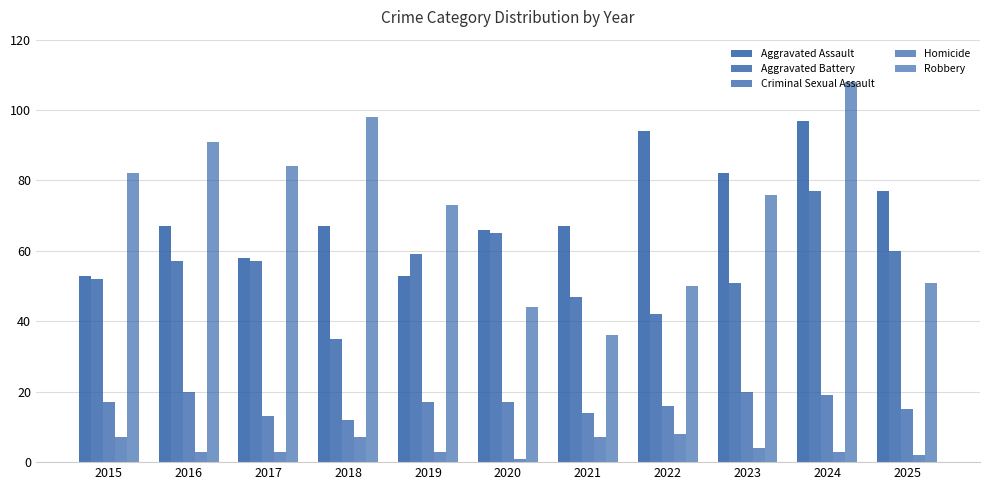

Reading left to right, extract all data points from this chart.

Aggravated Assault: 2015=53	2016=67	2017=58	2018=67	2019=53	2020=66	2021=67	2022=94	2023=82	2024=97	2025=77
Aggravated Battery: 2015=52	2016=57	2017=57	2018=35	2019=59	2020=65	2021=47	2022=42	2023=51	2024=77	2025=60
Criminal Sexual Assault: 2015=17	2016=20	2017=13	2018=12	2019=17	2020=17	2021=14	2022=16	2023=20	2024=19	2025=15
Homicide: 2015=7	2016=3	2017=3	2018=7	2019=3	2020=1	2021=7	2022=8	2023=4	2024=3	2025=2
Robbery: 2015=82	2016=91	2017=84	2018=98	2019=73	2020=44	2021=36	2022=50	2023=76	2024=108	2025=51